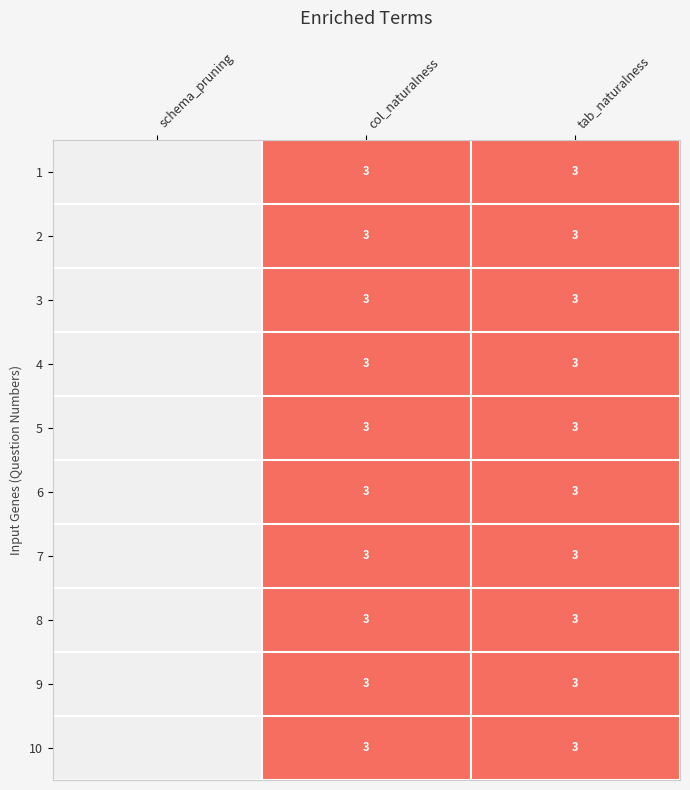

Rank the series by their average value, from lowest to highest.

1, 2, 3, 4, 5, 6, 7, 8, 9, 10